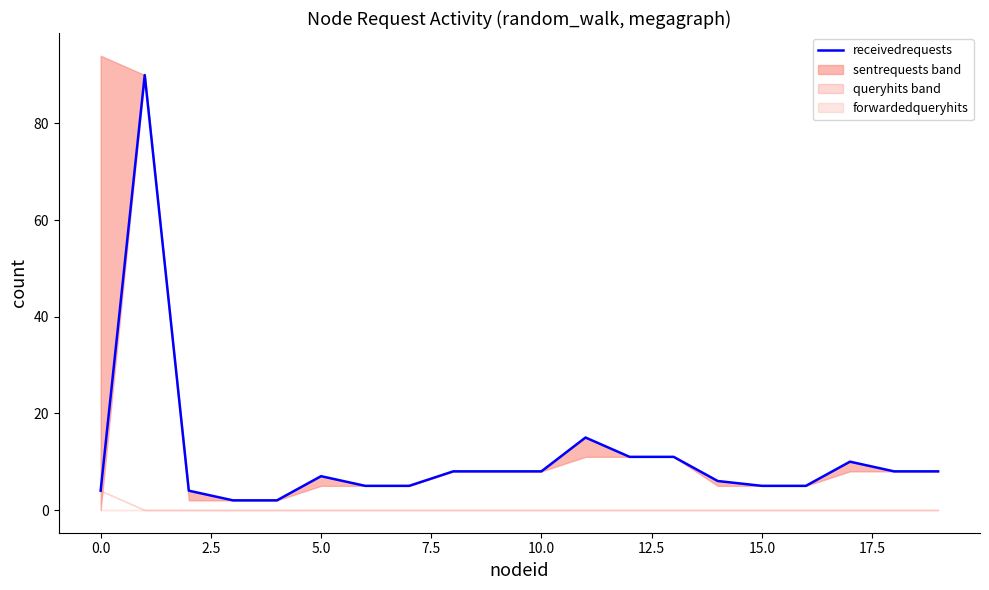

What is the label of the 17th point from the left?

16